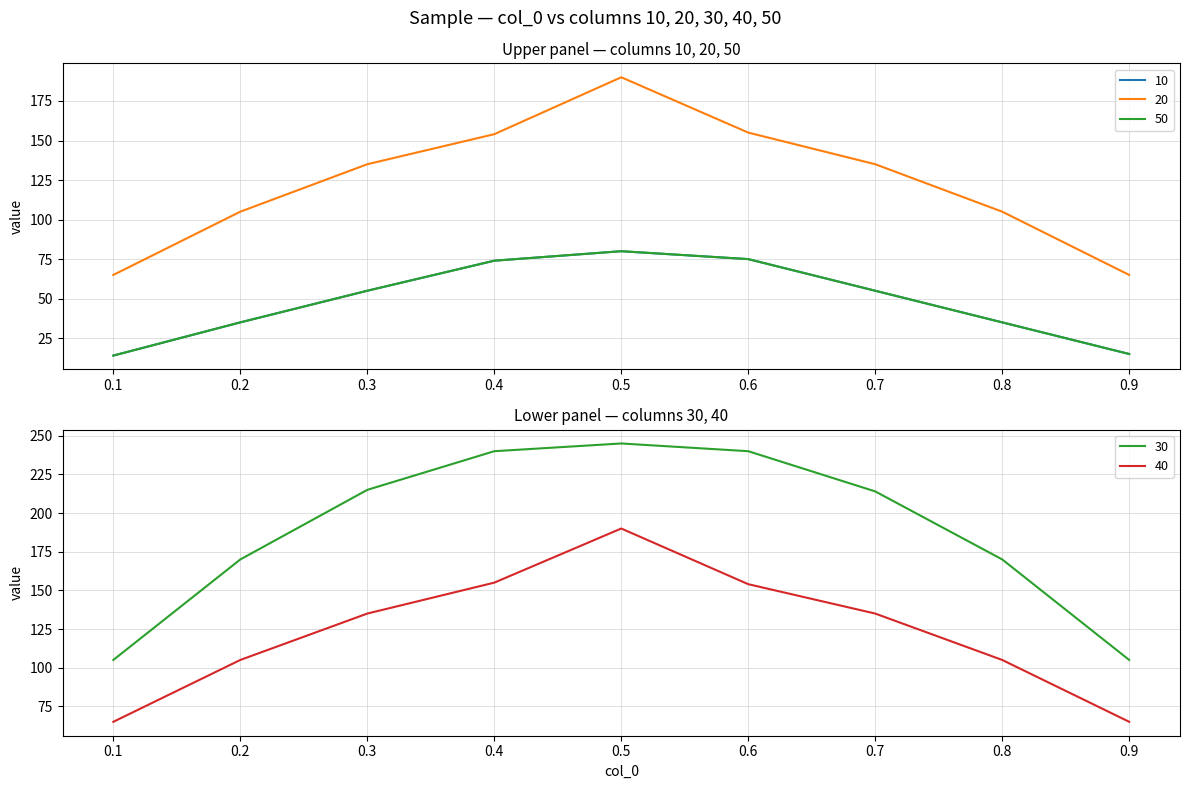

Reading right to left, what are all the values shown in this chart?

10: 15	35	55	75	80	74	55	35	14
20: 65	105	135	155	190	154	135	105	65
30: 105	170	214	240	245	240	215	170	105
40: 65	105	135	154	190	155	135	105	65
50: 15	35	55	75	80	74	55	35	14